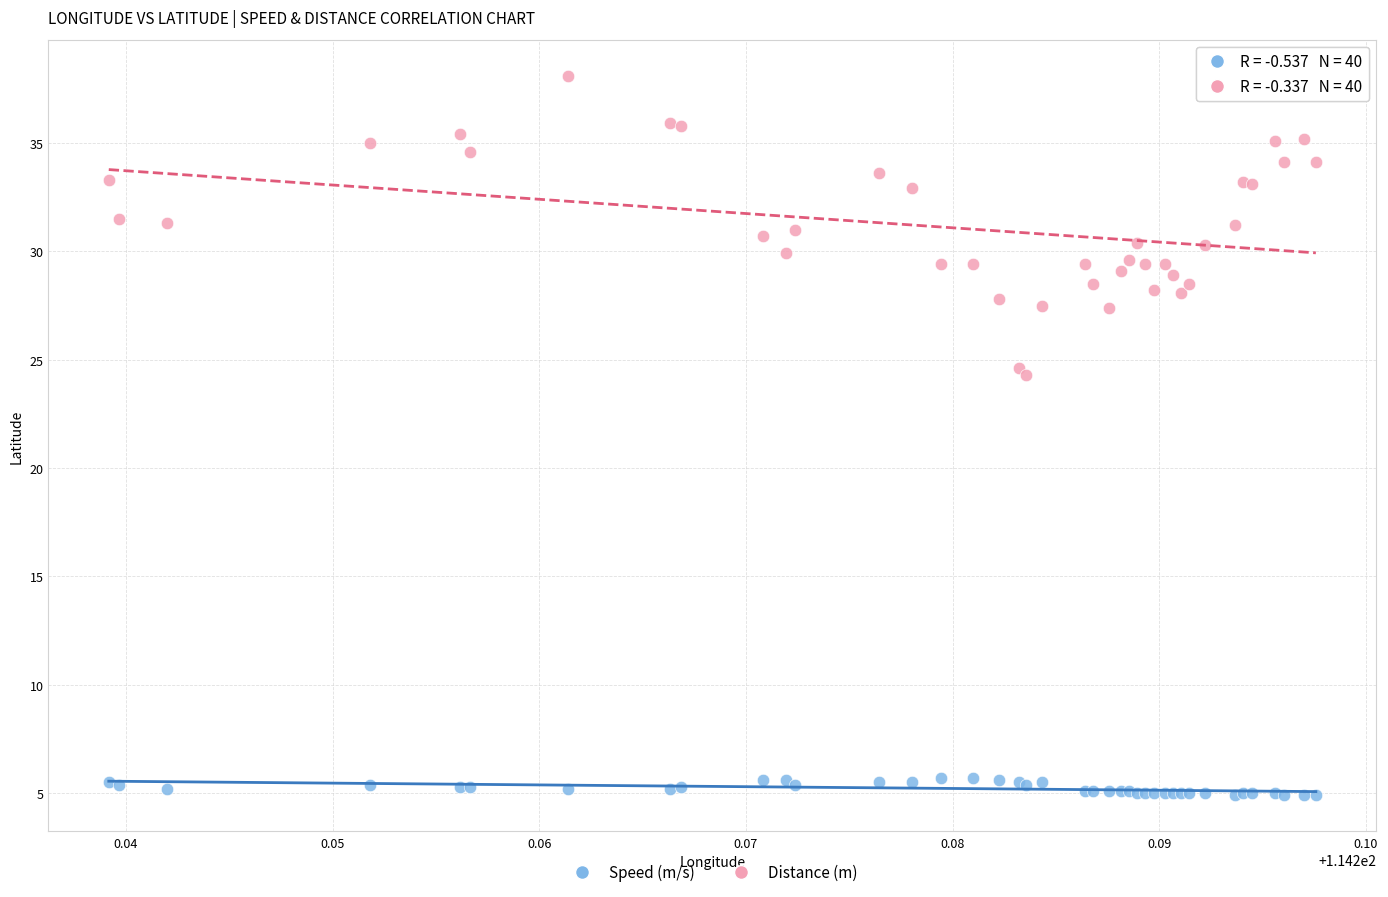

Which series contains the highest Y value?

Distance (m)